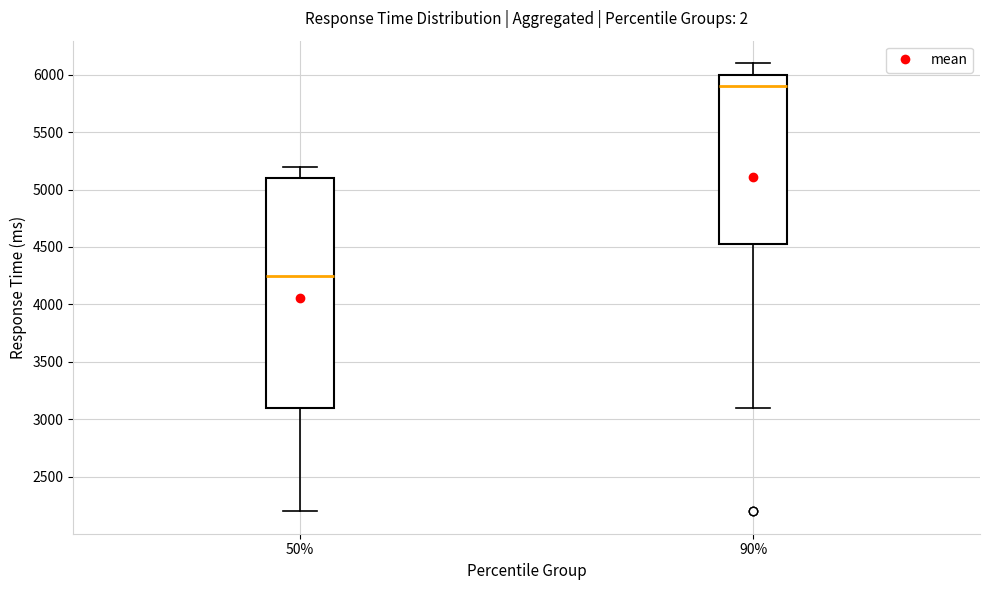

Where does the upper whisker of the box at x = 50% end on the y-axis? The values are not printed on the chart, so give them approximately, as read against the axis.

5200